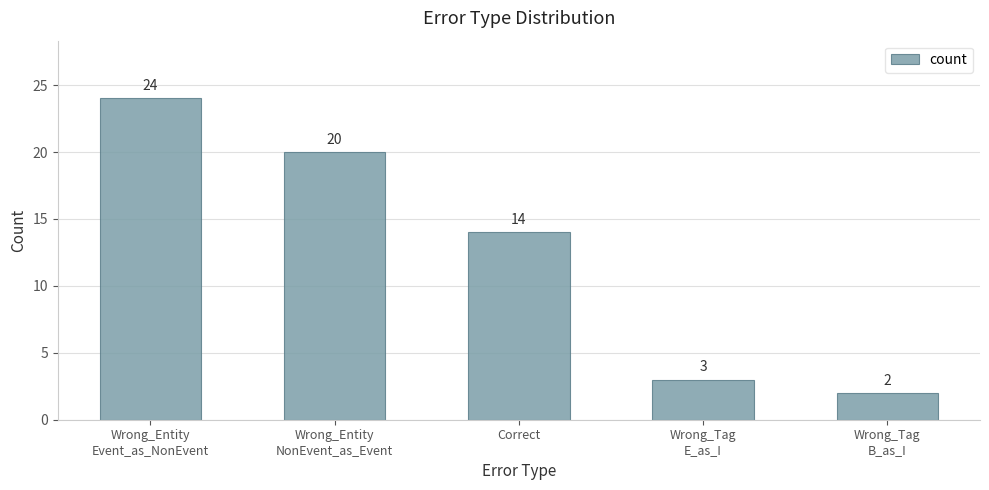

True or false: the data shows 5 at Wrong_Tag
E_as_I.

False